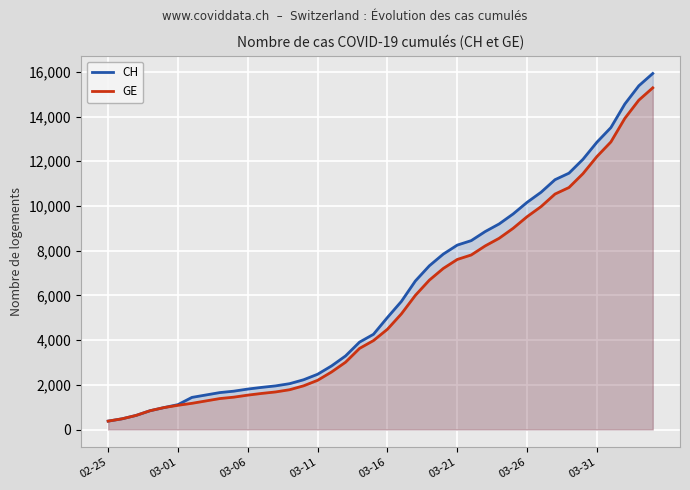

Rank the series at 9 from highest to lowest value.

CH, GE